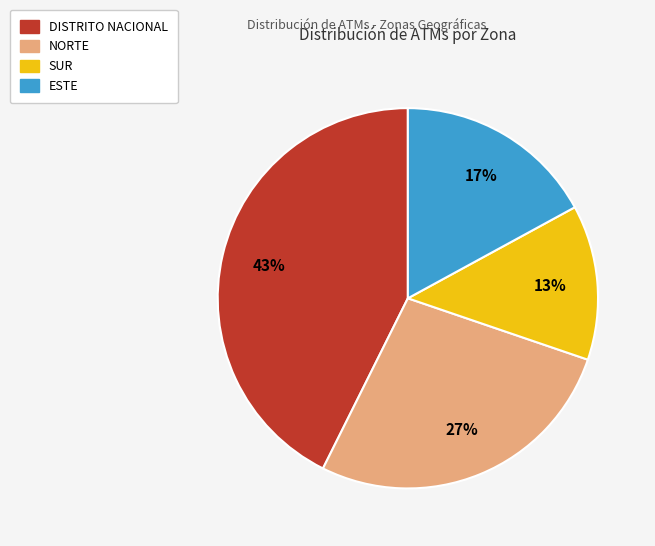

To the nearest percent, what is the difference between the NORTE and DISTRITO NACIONAL slice percentages?

16%